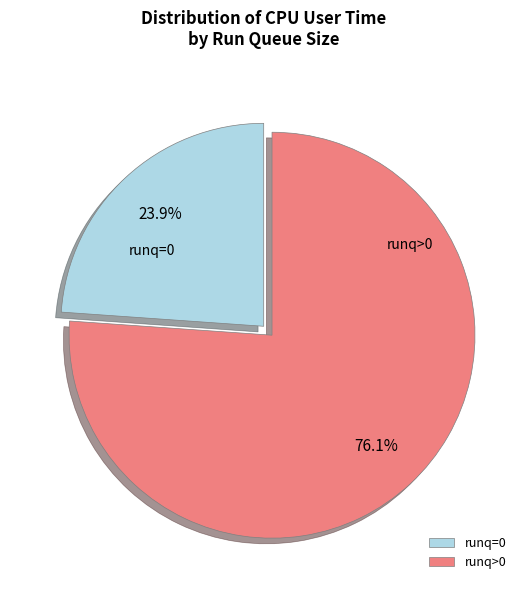

To the nearest percent, what is the average slice percentage?

50%